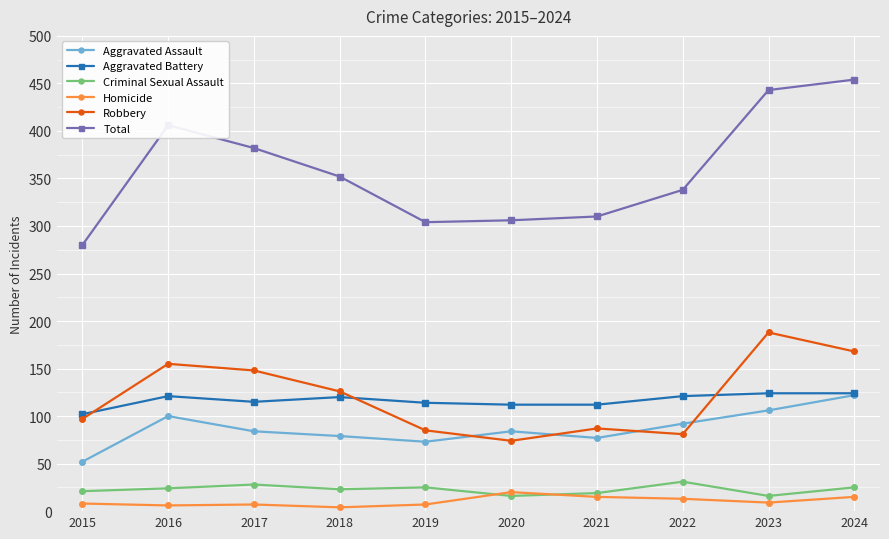

What is the difference between the Total values at 2023 and 2016?

37